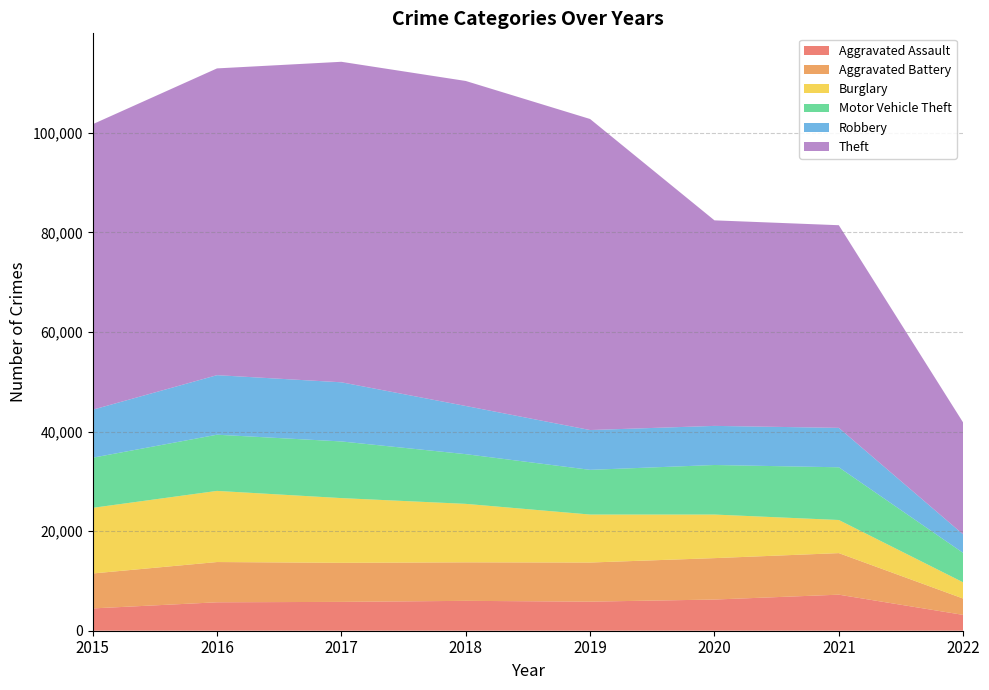

Reading right to left, what are all the values shown in this chart?

Aggravated Assault: 2022=3180	2021=7240	2020=6263	2019=5840	2018=6001	2017=5793	2016=5712	2015=4480
Aggravated Battery: 2022=3277	2021=8348	2020=8319	2019=7857	2018=7735	2017=7845	2016=8085	2015=7018
Burglary: 2022=3260	2021=6652	2020=8753	2019=9639	2018=11746	2017=13001	2016=14289	2015=13184
Motor Vehicle Theft: 2022=5906	2021=10588	2020=9953	2019=8978	2018=9983	2017=11380	2016=11286	2015=10068
Robbery: 2022=3722	2021=7919	2020=7855	2019=7994	2018=9679	2017=11880	2016=11960	2015=9638
Theft: 2022=22459	2021=40704	2020=41286	2019=62476	2018=65281	2017=64380	2016=61618	2015=57347